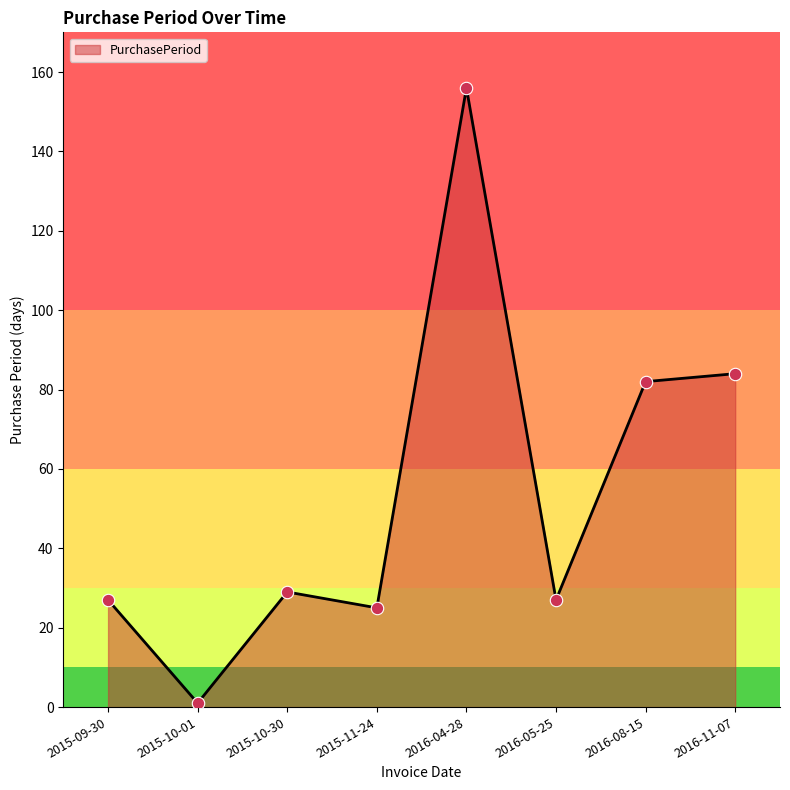

What is the ratio of the value at 2016-08-15 to the value at 2016-05-25?

3.0